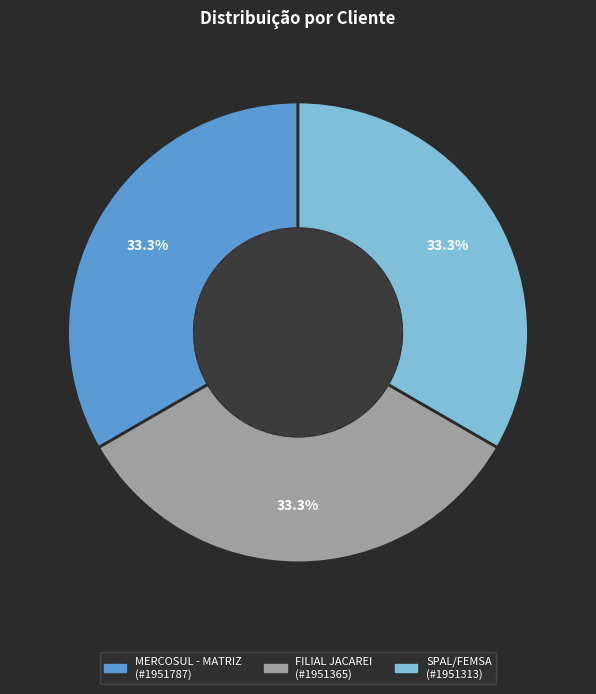

How many slices are in this pie chart?

3